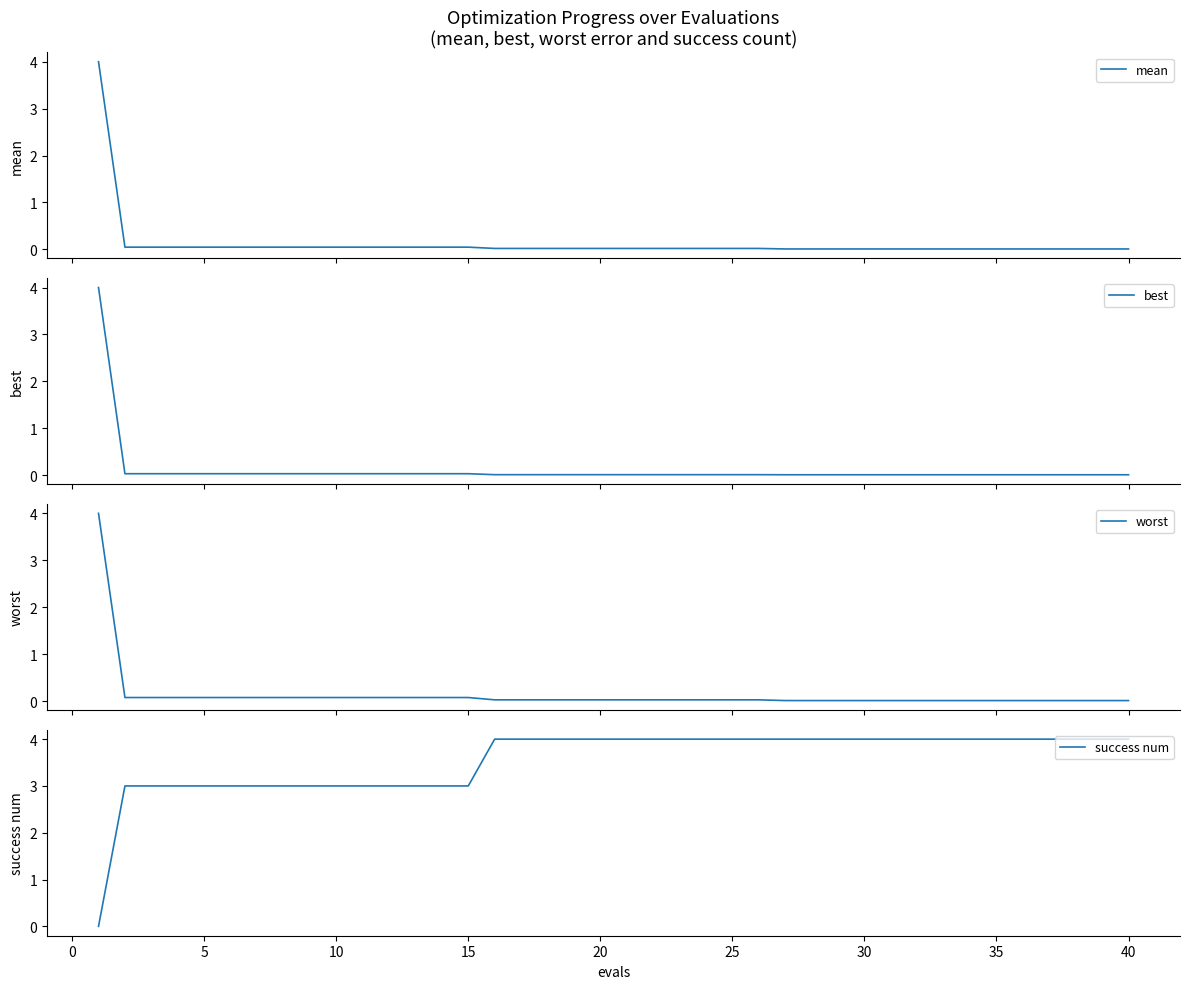

True or false: success num has more than 2 points higher than both neighbors.

False